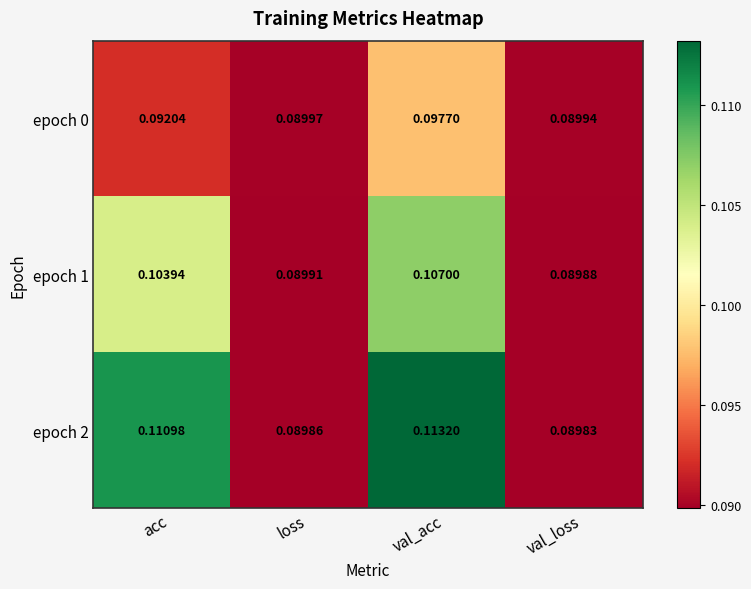

At which category is the sum across all series the highest?

val_acc